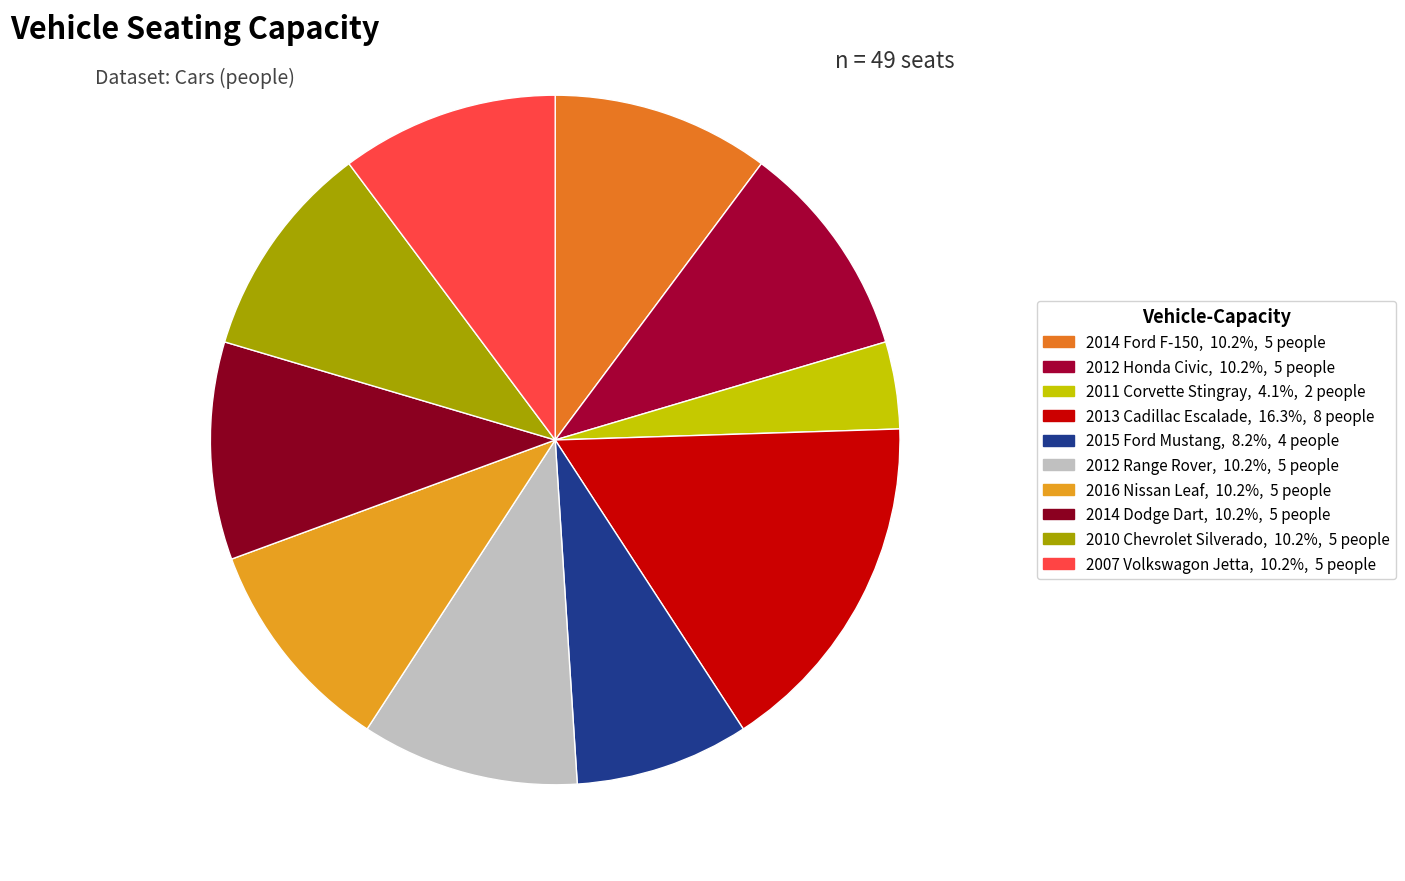

To the nearest percent, what is the average slice percentage?

10%